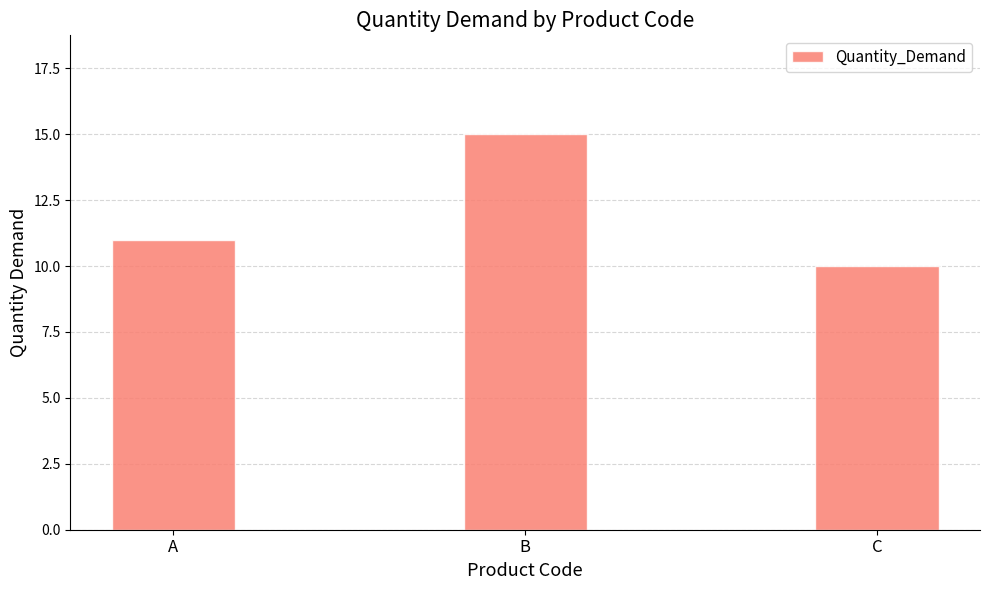

How many bars are there in total?

3